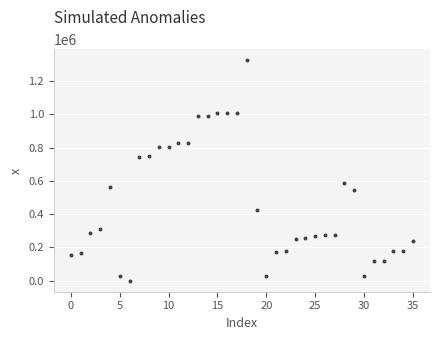

What is the range of Y values (max minus min)?

1324377